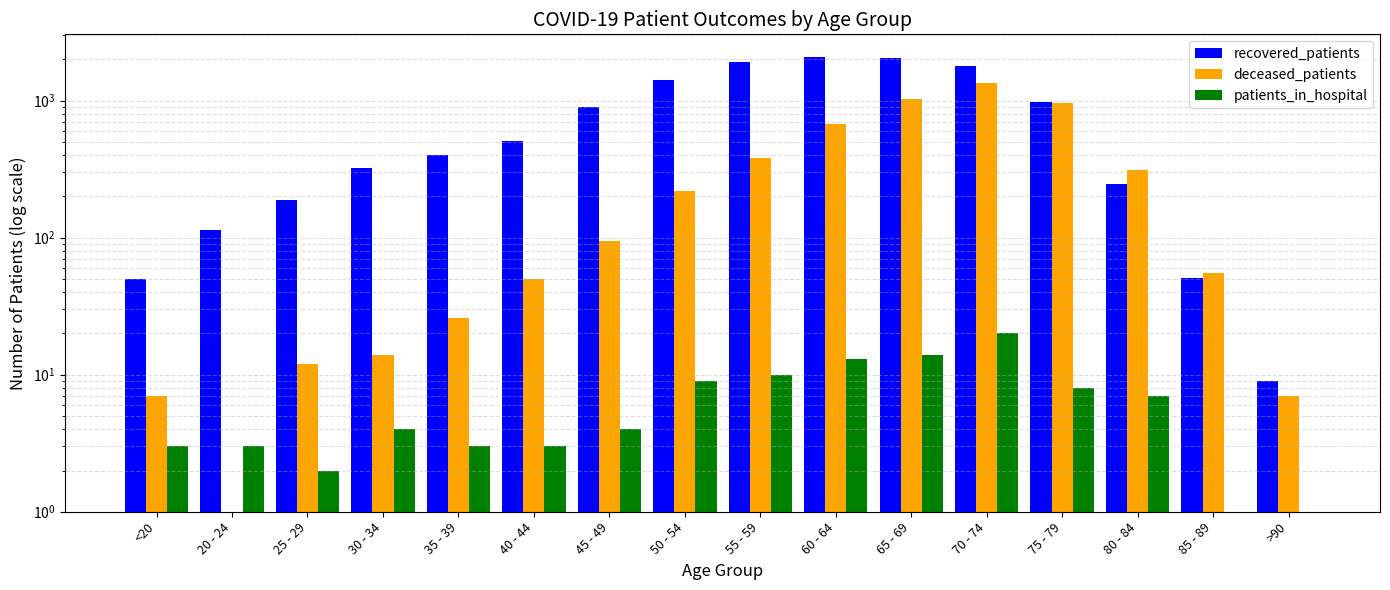

Read the recovered_patients value at 70 - 74, to the nearest 50.

1800